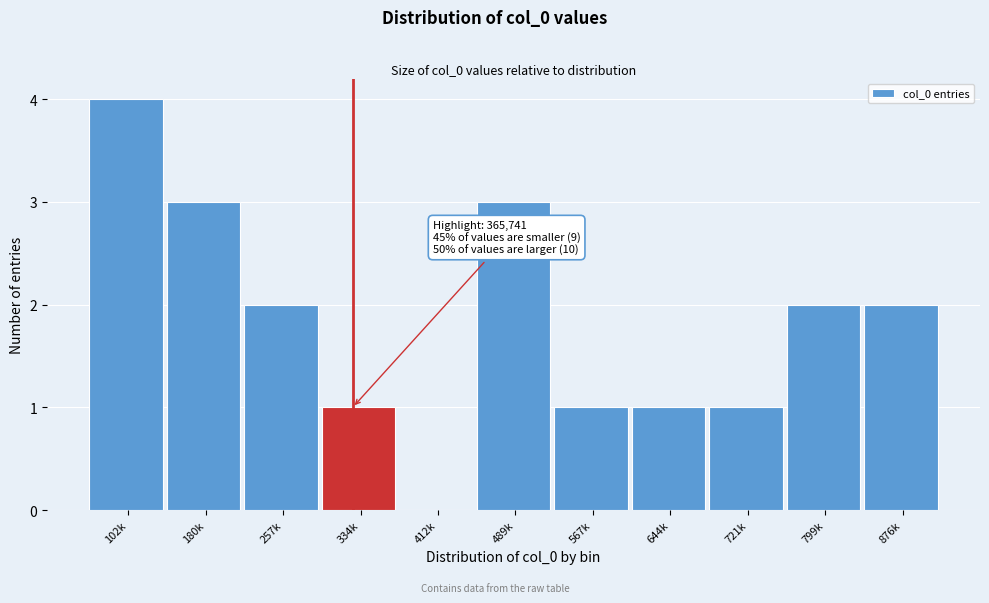

Reading left to right, list all the values displayed in this chart.

102k=4	180k=3	257k=2	334k=1	412k=0	489k=3	567k=1	644k=1	721k=1	799k=2	876k=2